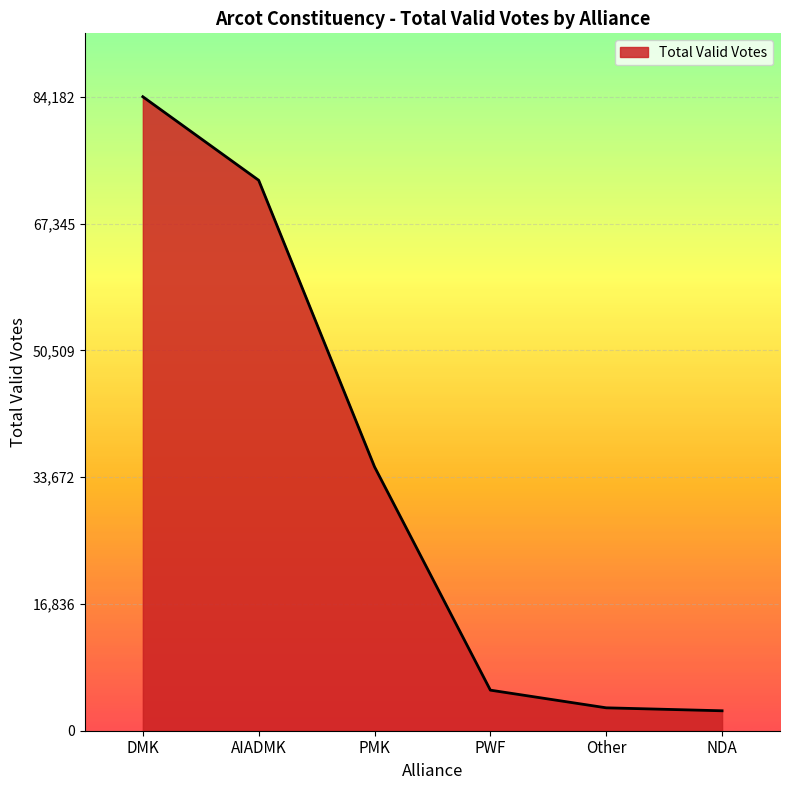

The chart shows a value of 5387 at PWF. True or false?

True